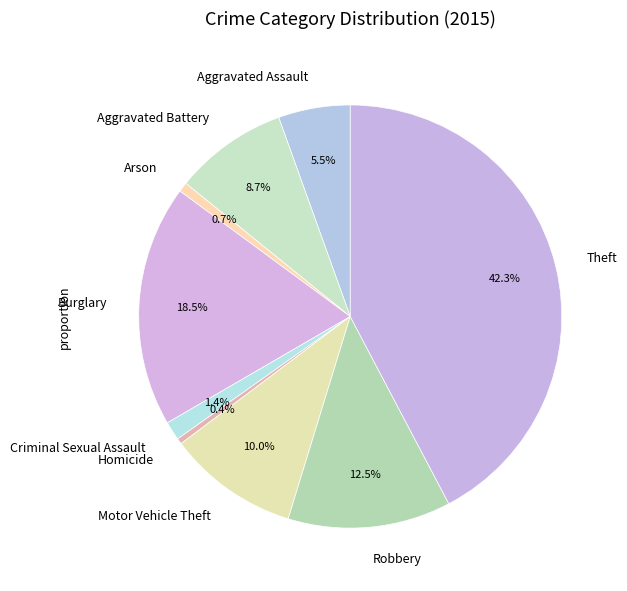

Which slice is the largest?

Theft